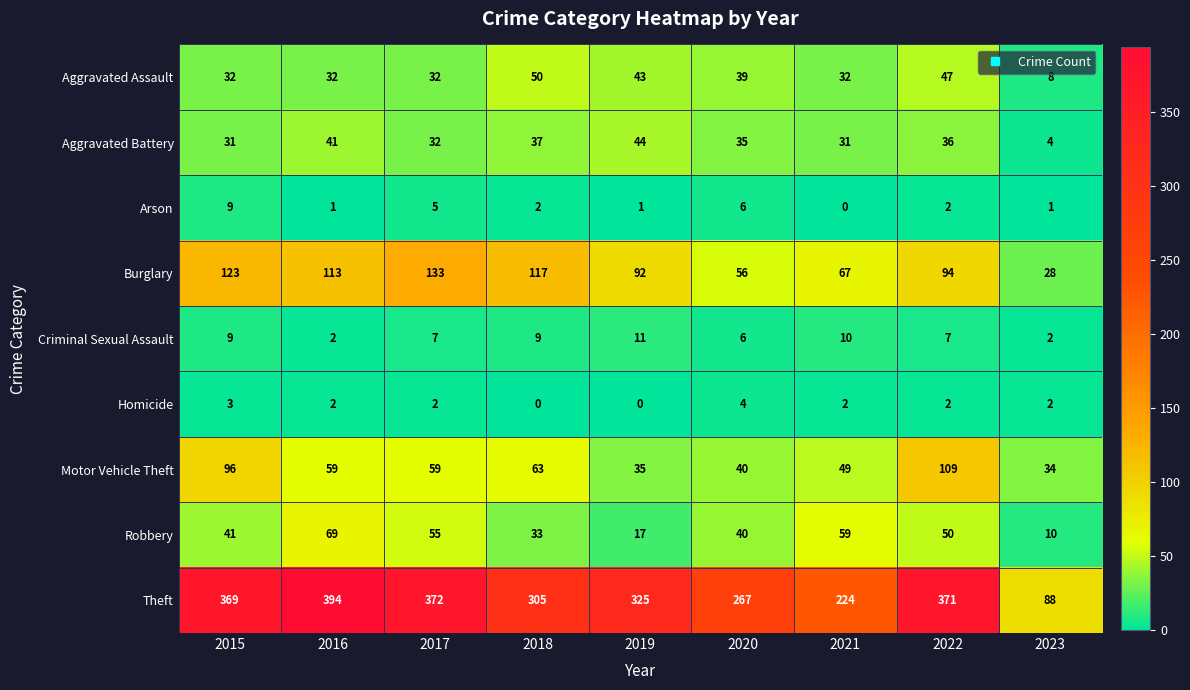

Rank the series by their maximum value, from lowest to highest.

Homicide, Arson, Criminal Sexual Assault, Aggravated Battery, Aggravated Assault, Robbery, Motor Vehicle Theft, Burglary, Theft